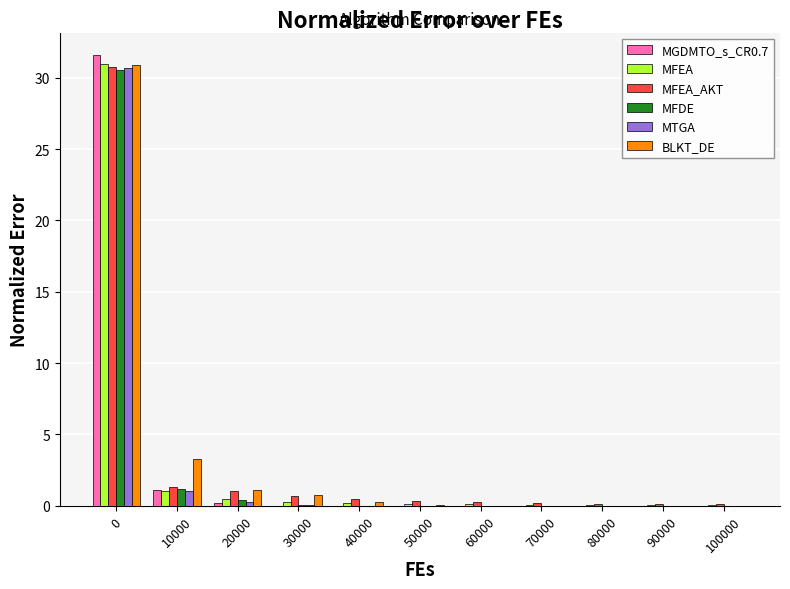

What is the sum of all MGDMTO_s_CR0.7 values?

32.9